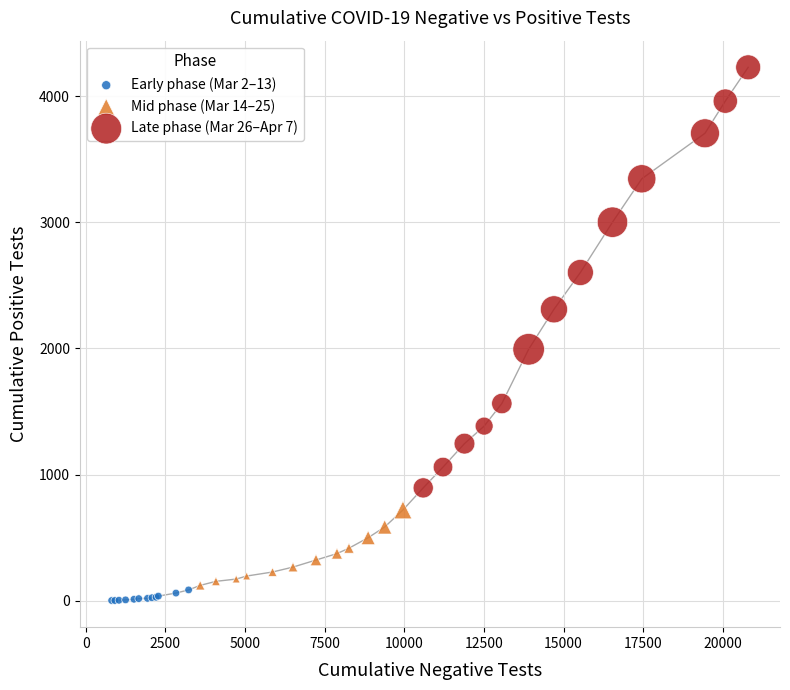

Which series has the largest Y range (max minus min)?

Late phase (Mar 26–Apr 7)